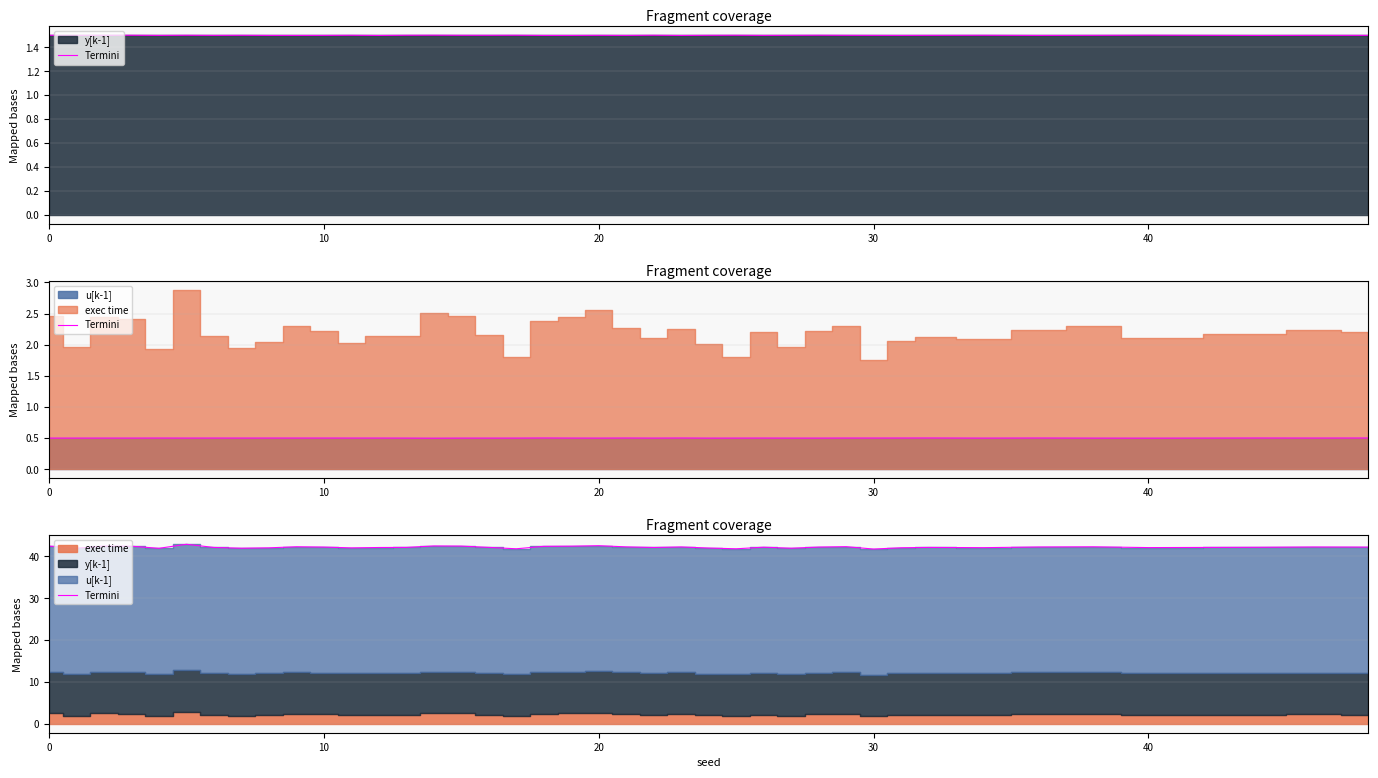

What is the difference between the maximum and second lowest values?

1.1